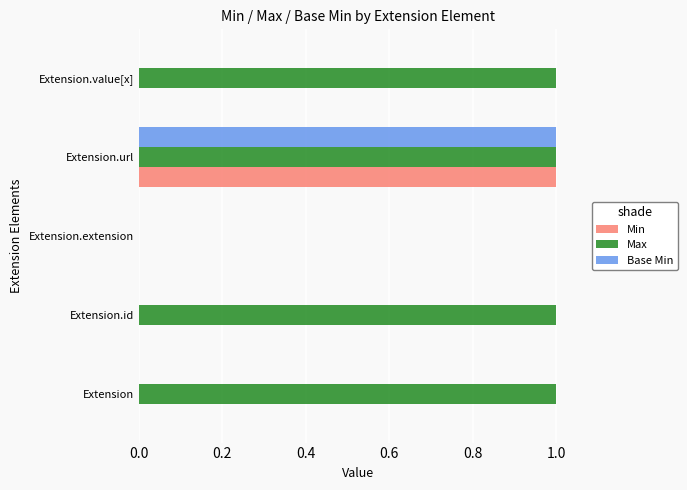

What are all the series names shown in the legend?

Min, Max, Base Min